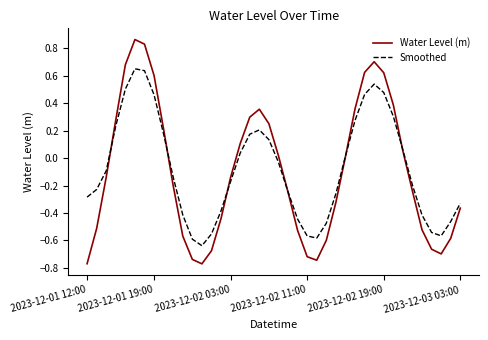

Rank the series by their maximum value, from highest to lowest.

Water Level (m), Smoothed